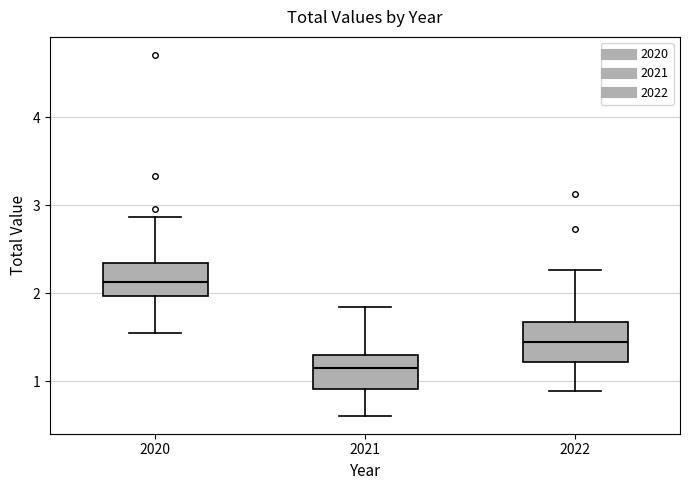

Reading left to right, read every box against the y-axis: the position of its median line, the range the box covers, and the ends of its whiskers. The values are not printed on the chart, so give them approximately, as read against the axis.

2020: median 2.1, box 2.0 to 2.3, whiskers 1.5 to 2.9
2021: median 1.1, box 0.9 to 1.3, whiskers 0.6 to 1.8
2022: median 1.4, box 1.2 to 1.7, whiskers 0.9 to 2.3